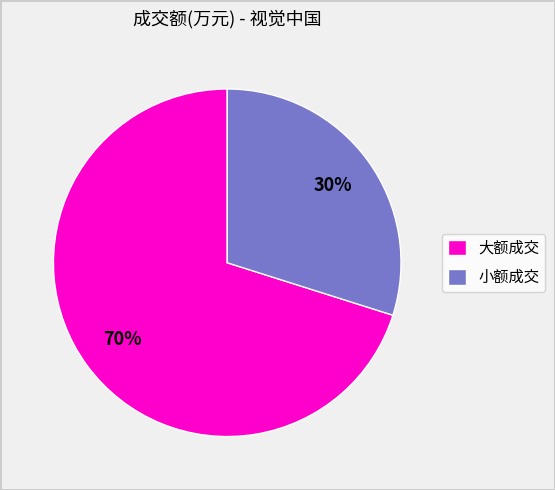

Rank the categories by value from highest to lowest.

大额成交, 小额成交